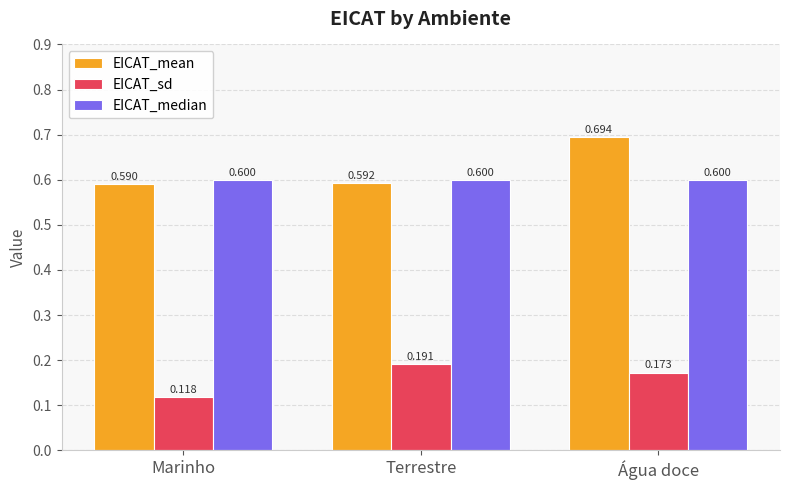

How many series are shown in this chart?

3